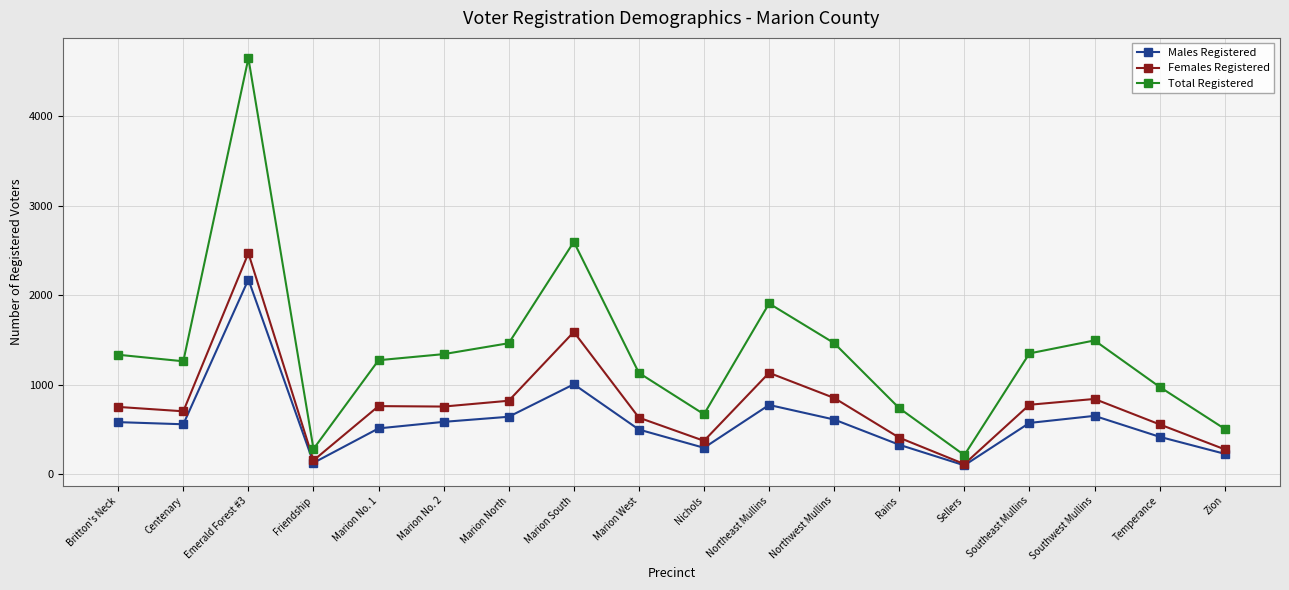

What is the sum of all Females Registered values?

13988